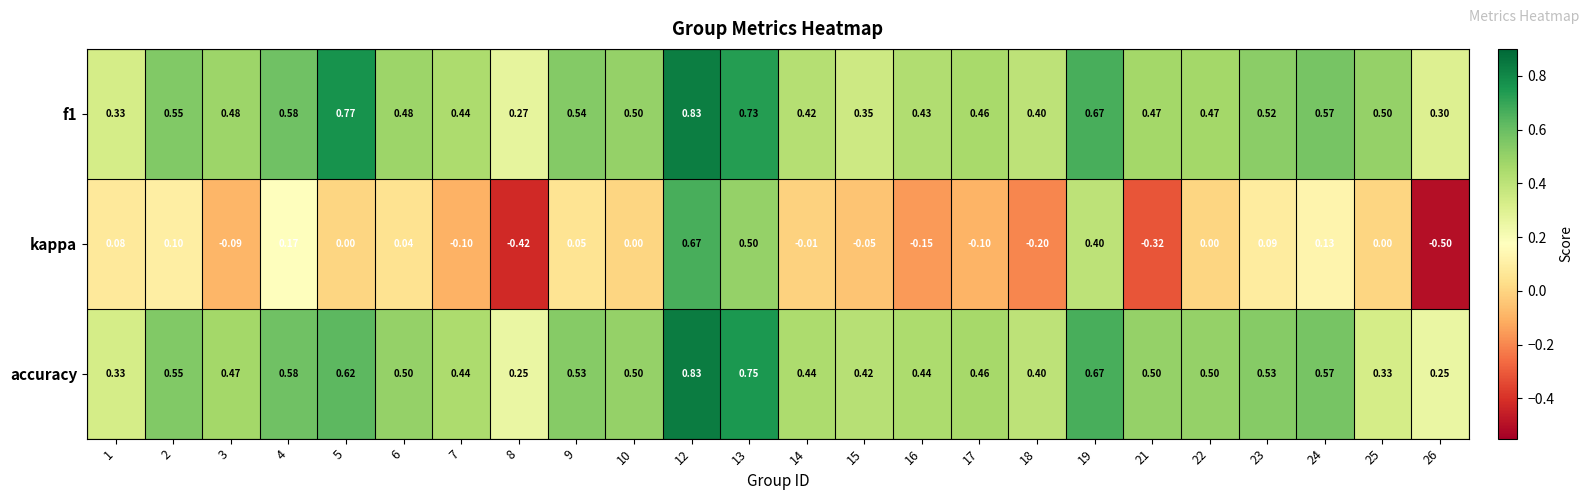

At which category is the sum across all series the highest?

12